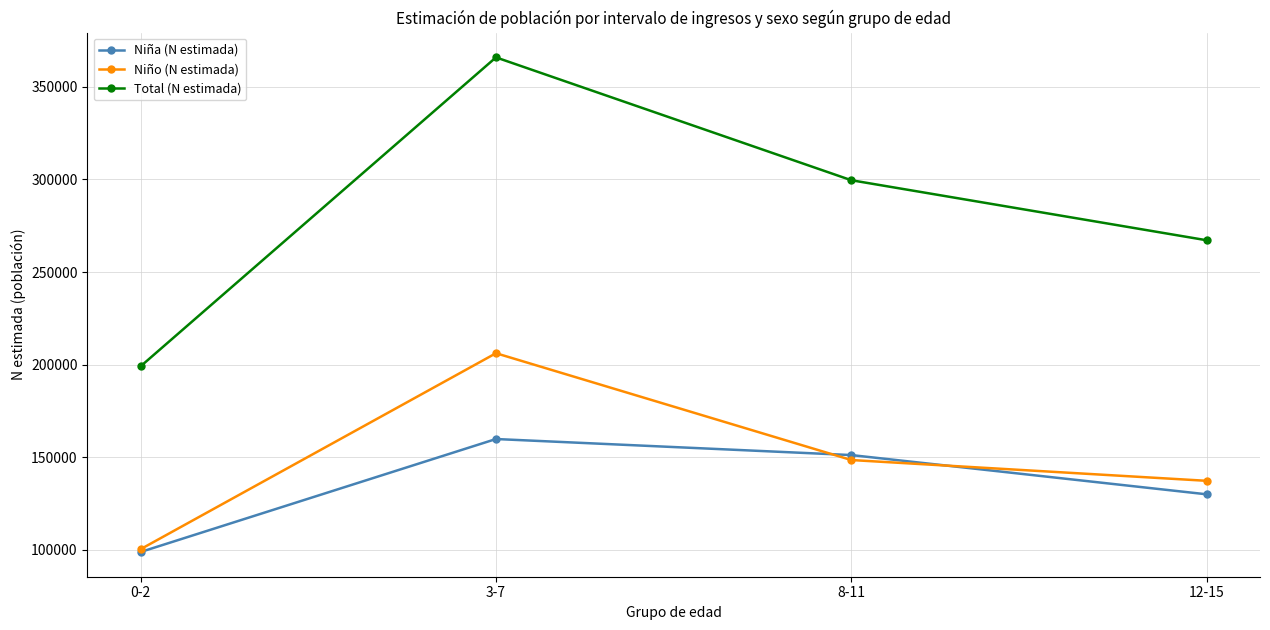

True or false: Total (N estimada) and Niño (N estimada) intersect in this chart.

False